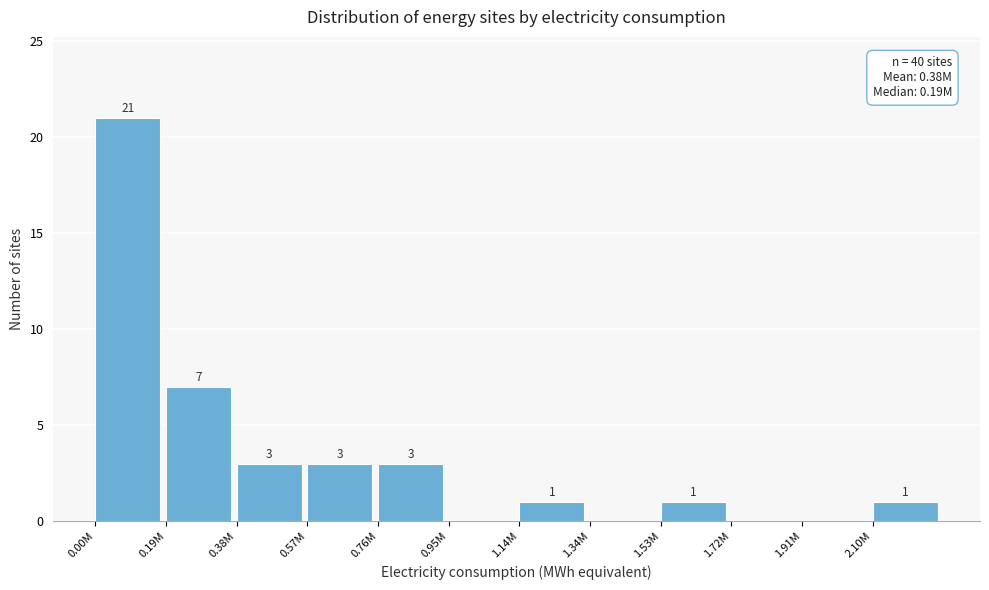

Reading left to right, transcribe all the data shown in this chart.

0.00M=21	0.19M=7	0.38M=3	0.57M=3	0.76M=3	0.95M=0	1.14M=1	1.34M=0	1.53M=1	1.72M=0	1.91M=0	2.10M=1